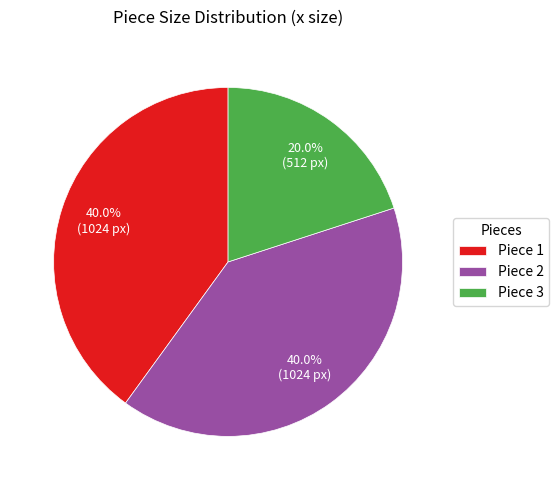

What is the smallest slice in the pie chart?

Piece 3